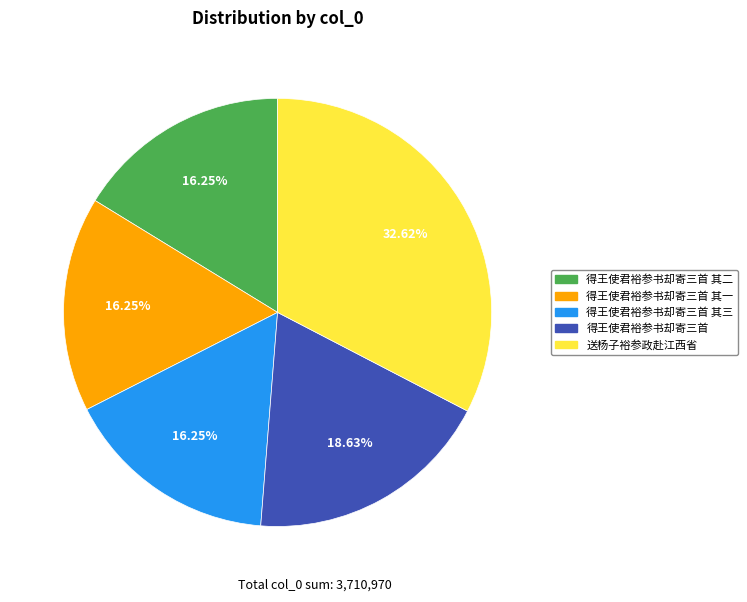

Is there any slice that represents more than half of the pie?

No